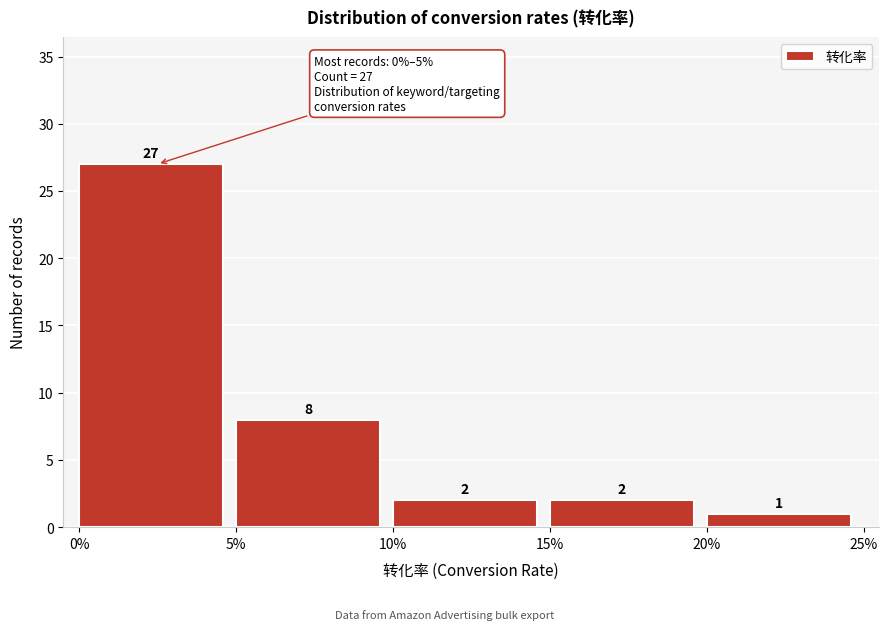

Reading left to right, transcribe all the data shown in this chart.

27	8	2	2	1